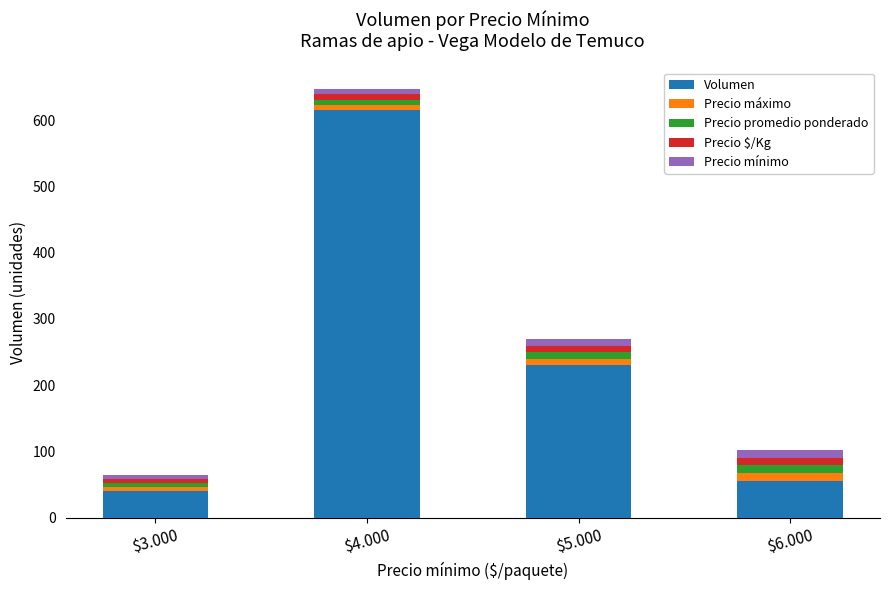

At which category is the sum across all series the highest?

$4.000